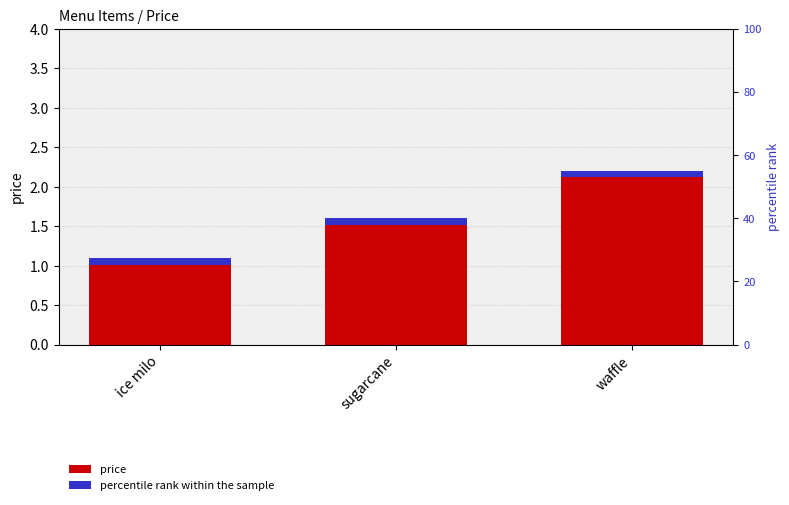

What is the label of the 3rd bar from the right?

ice milo